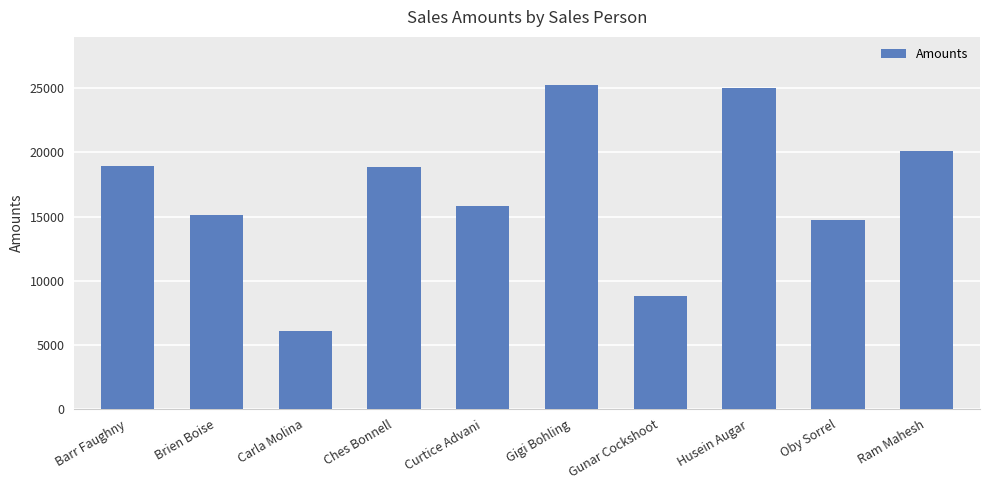

What is the maximum value shown in the chart?

25221